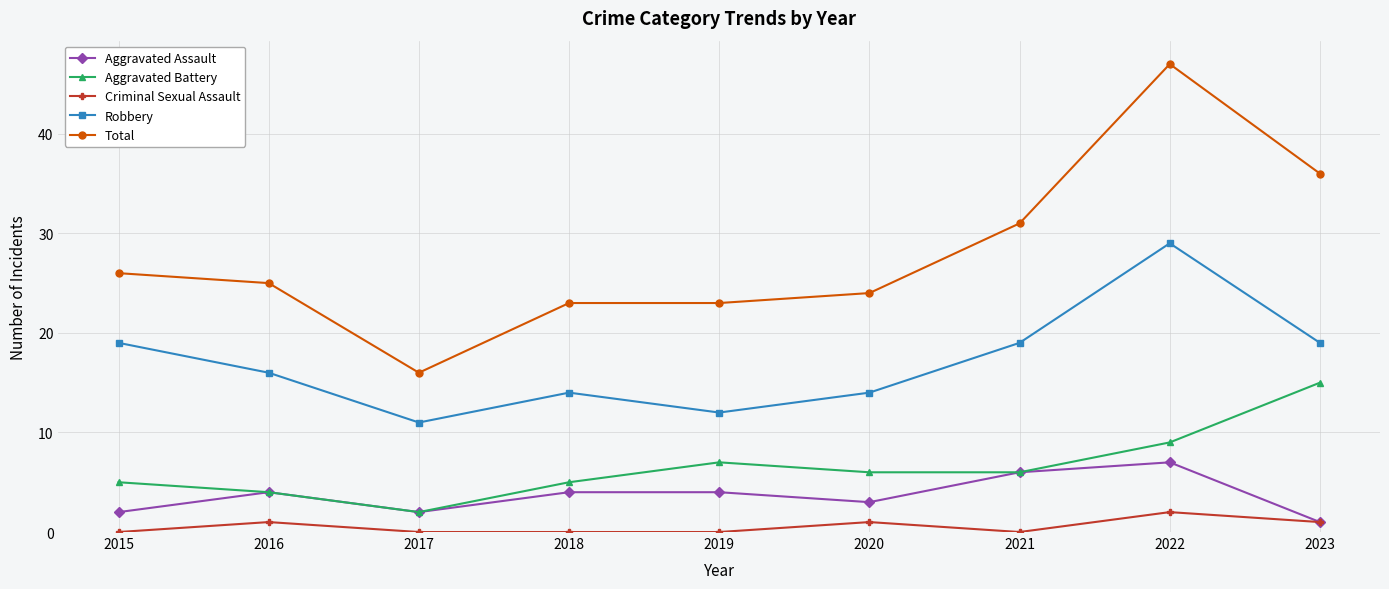

Does the chart have visible grid lines?

Yes